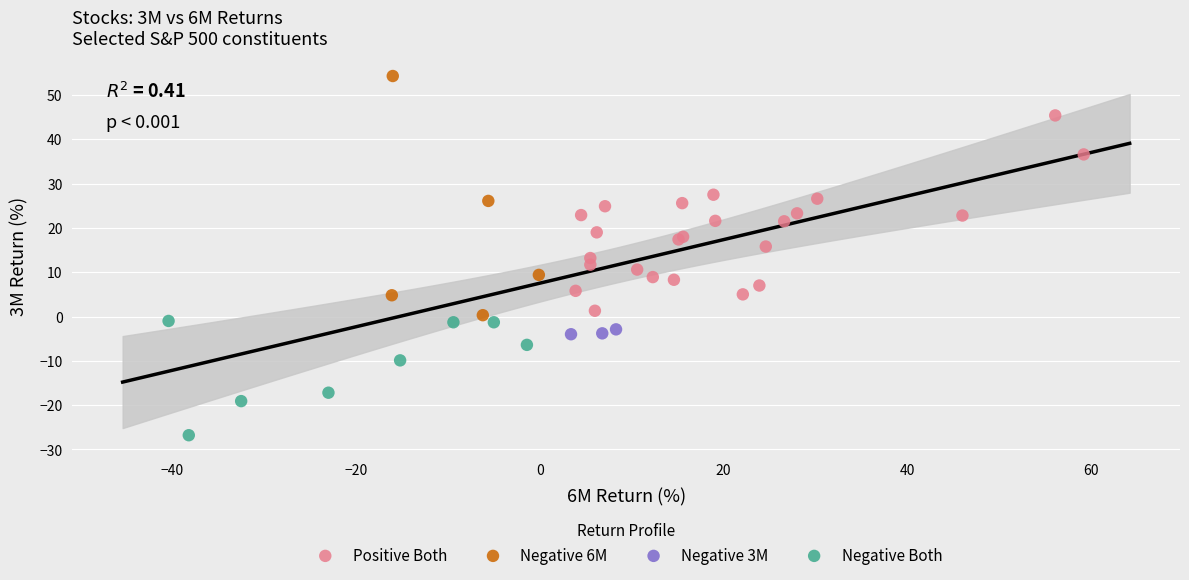

Which series contains the highest Y value?

Negative 6M